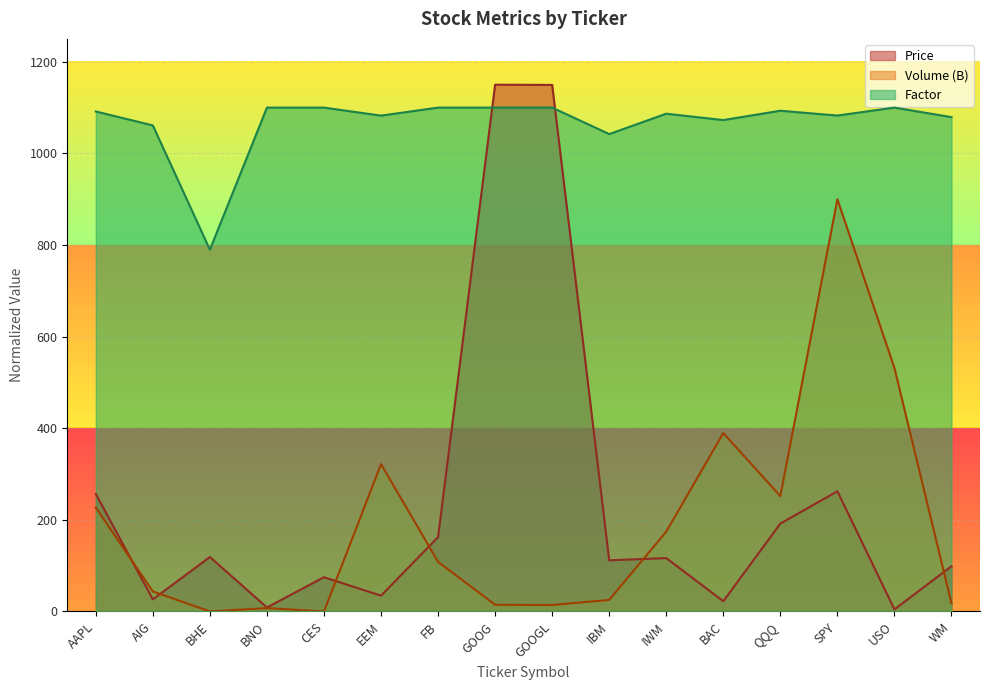

The value of Factor at CES is 1795.1. True or false?

False